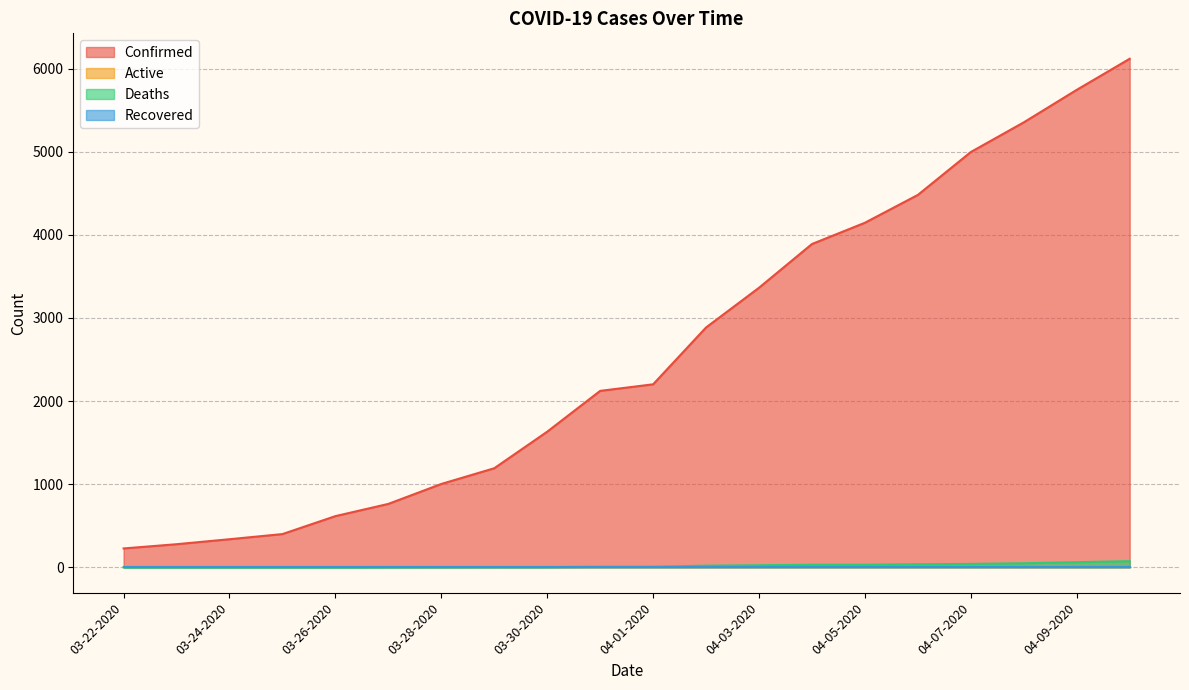

Is the value of Deaths at 03-22-2020 greater than the value of Confirmed at 03-29-2020?

No